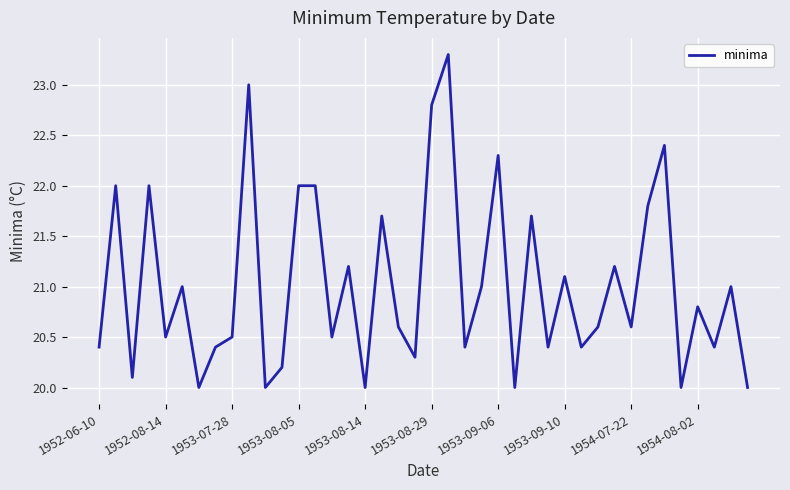

Does the chart display data point markers on the line(s)?

No